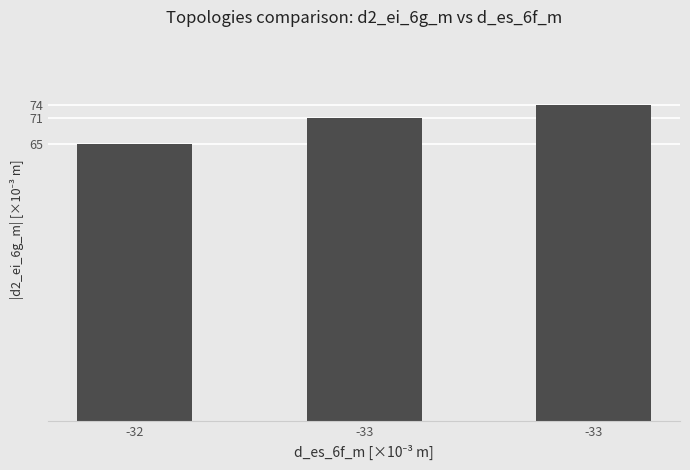

How many data points does each series have?

3